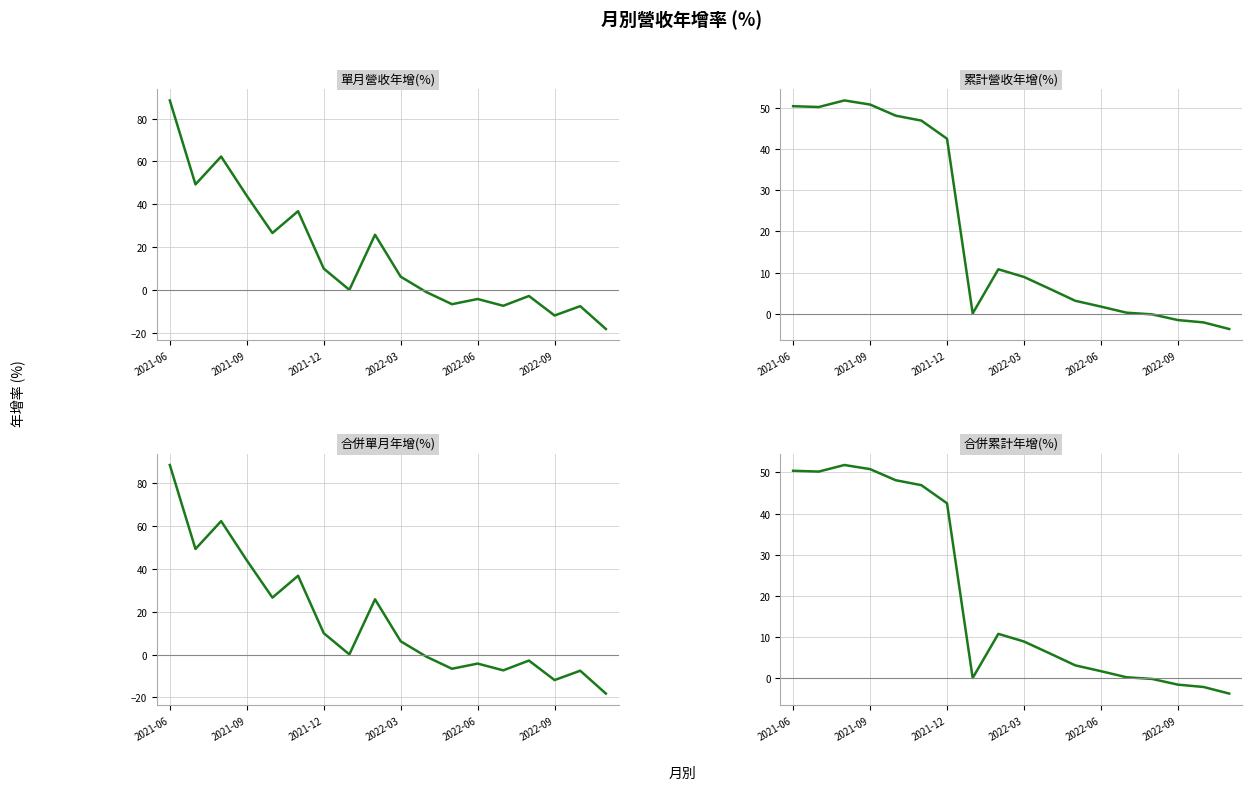

What is the sum of all 累計營收年增(%) values?

364.3